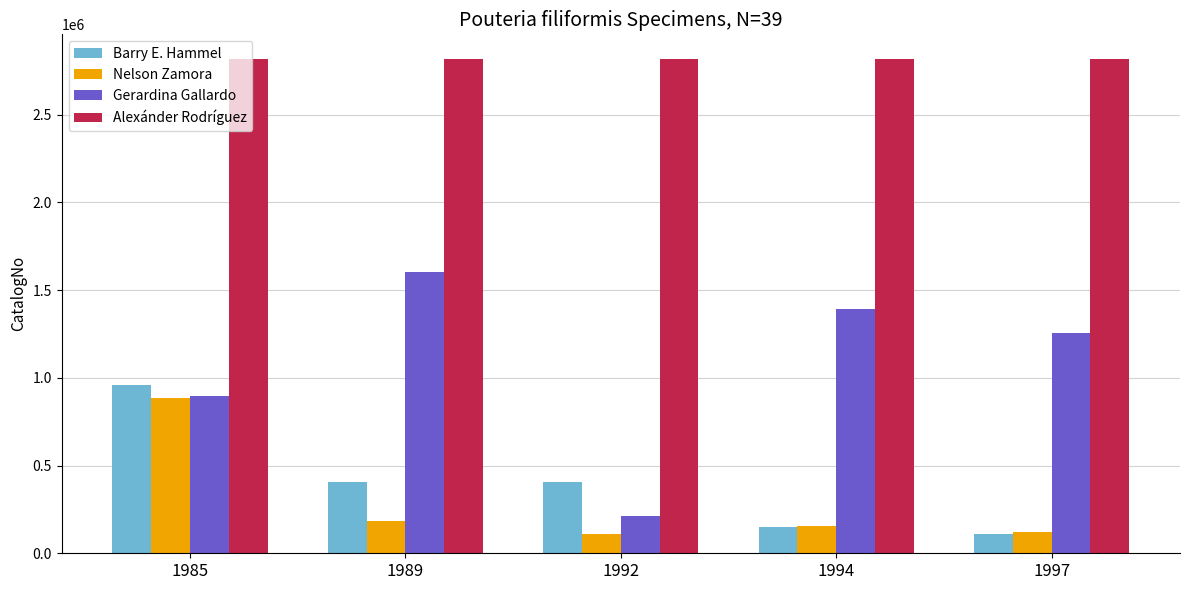

What is the total value across all series at 1985?

5558010